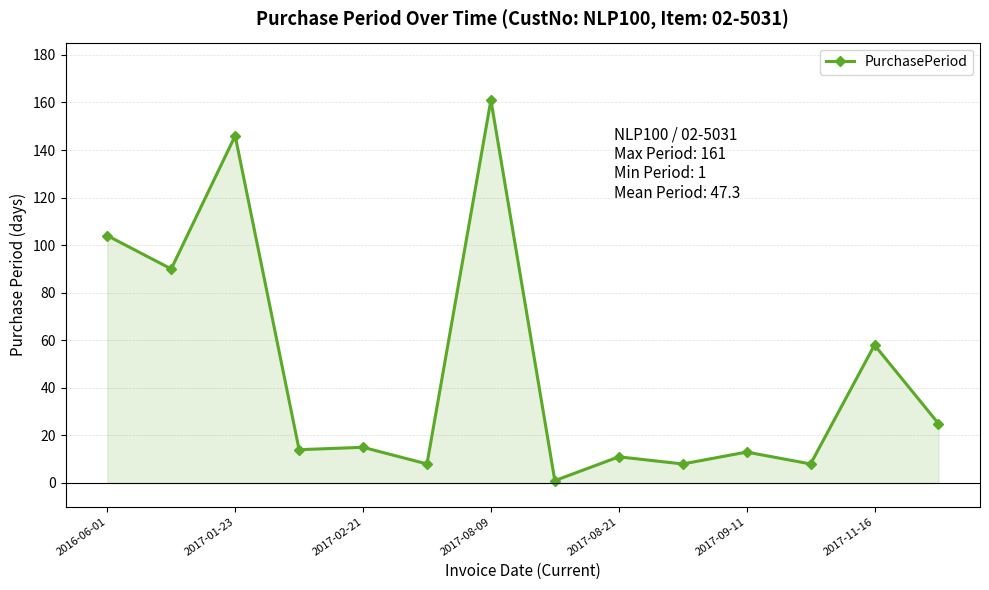

What is the difference between the maximum and minimum values?

160